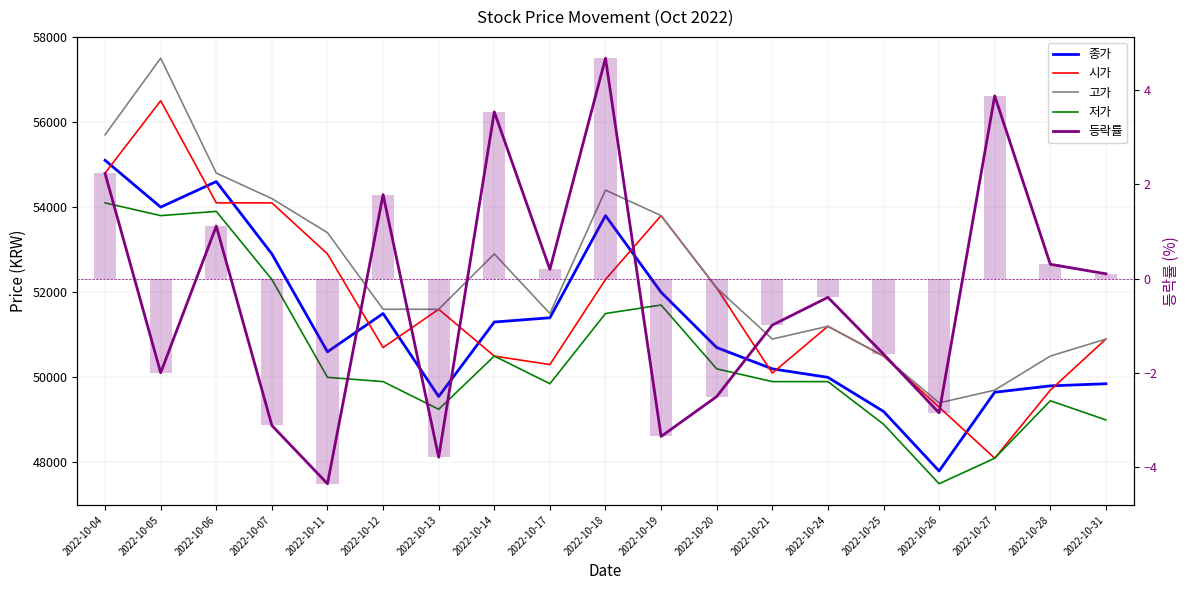

The value of 등락률 (line) at 2022-10-21 is -1.0. True or false?

True